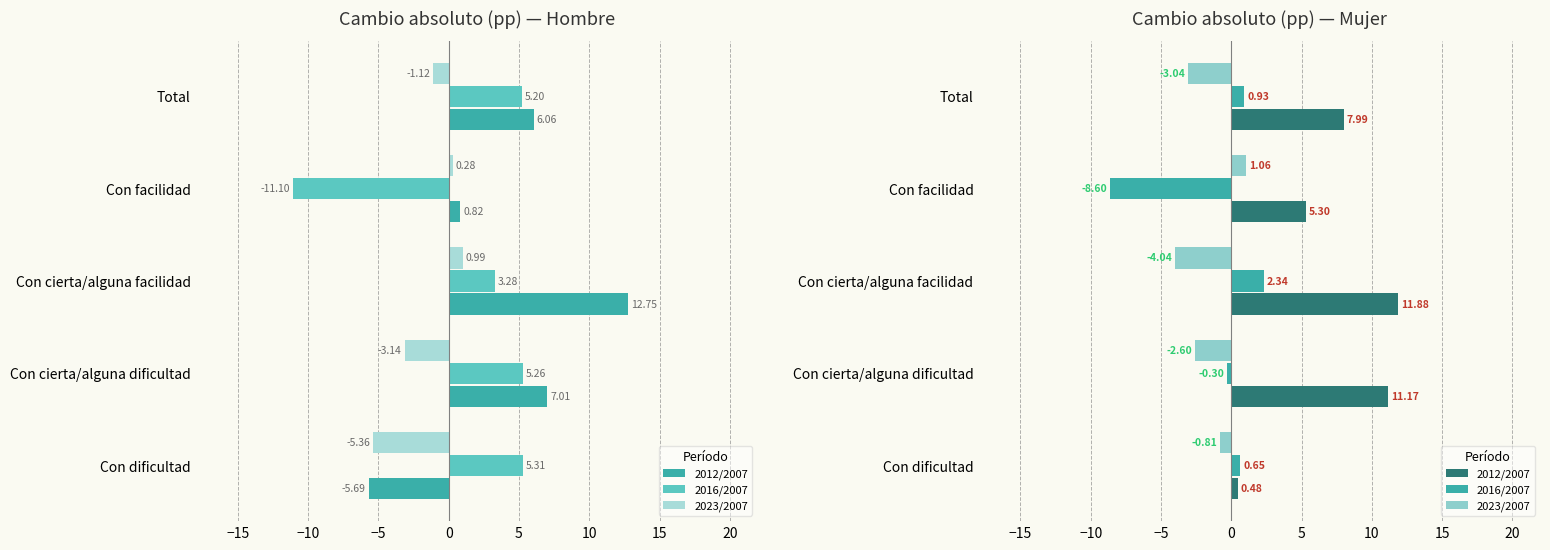

List the series in order of their peak value, lowest first.

2023/2007, 2016/2007, 2012/2007